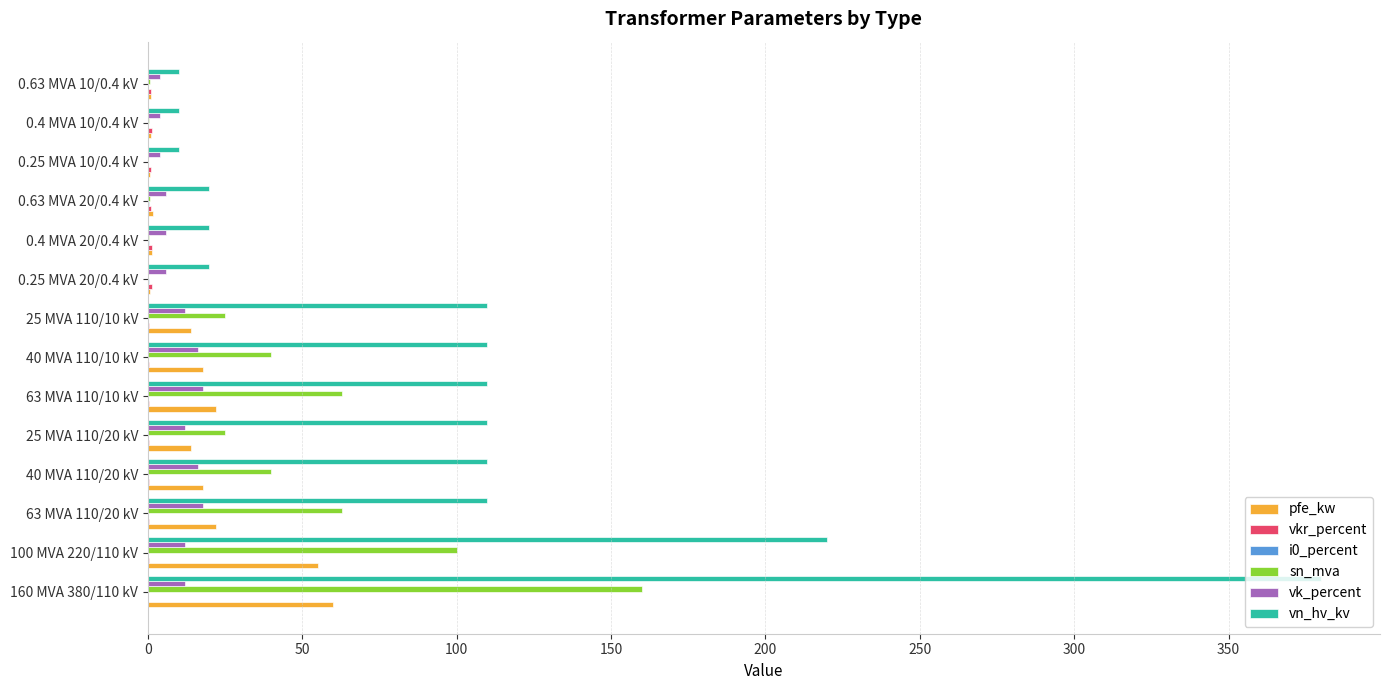

What is the sum of all sn_mva values?

518.6